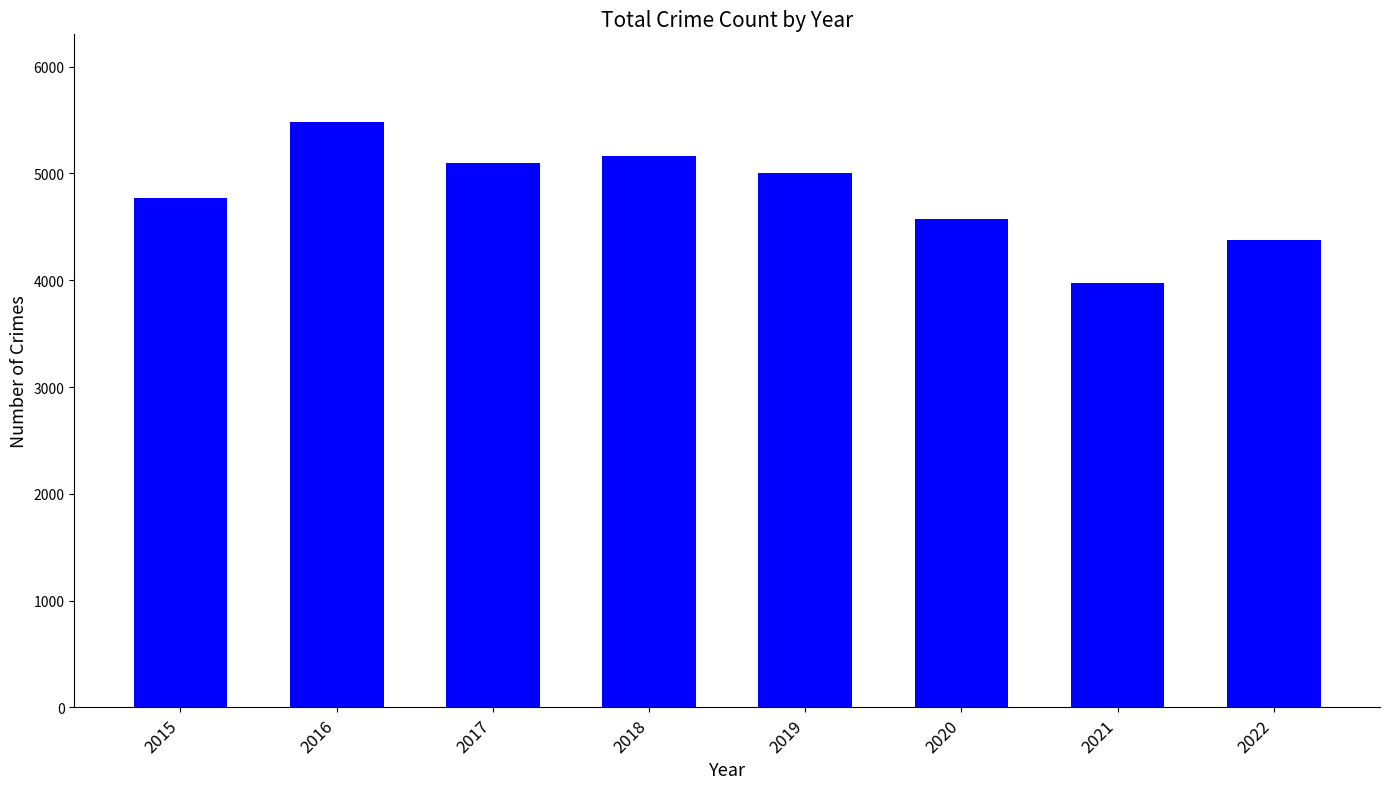

Which has a higher value, 2017 or 2022?

2017